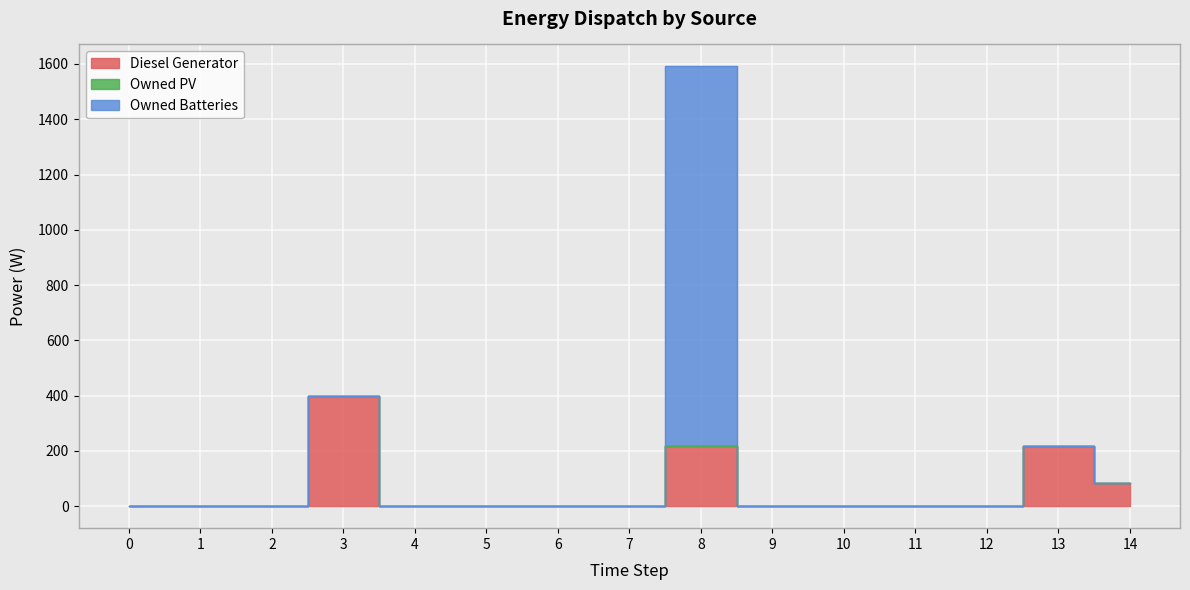

Rank the categories by Owned Batteries value from lowest to highest.

0, 1, 2, 3, 4, 5, 6, 7, 9, 10, 11, 12, 13, 14, 8